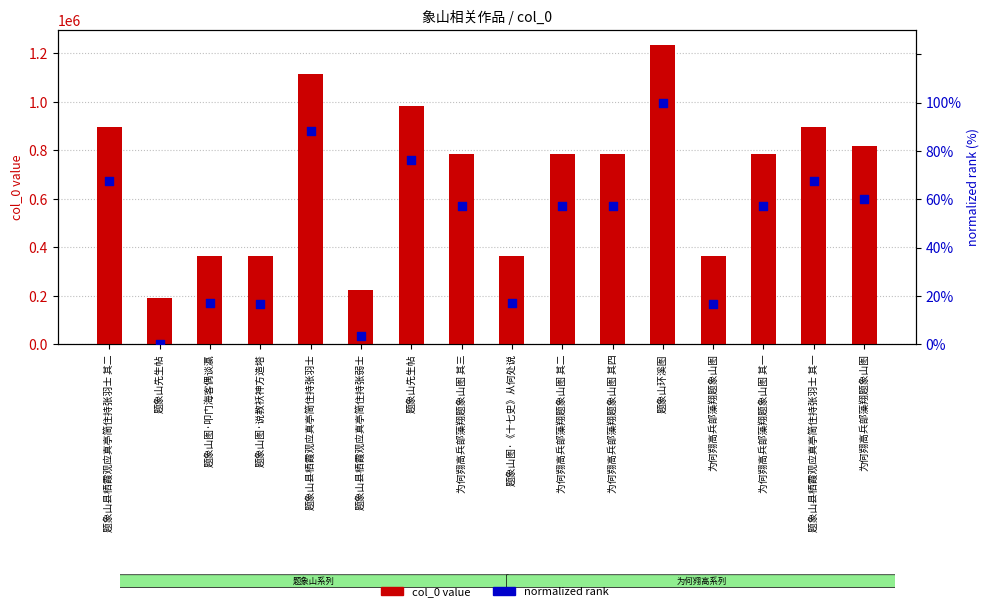

At which category is the sum across all series the highest?

题象山环溪图